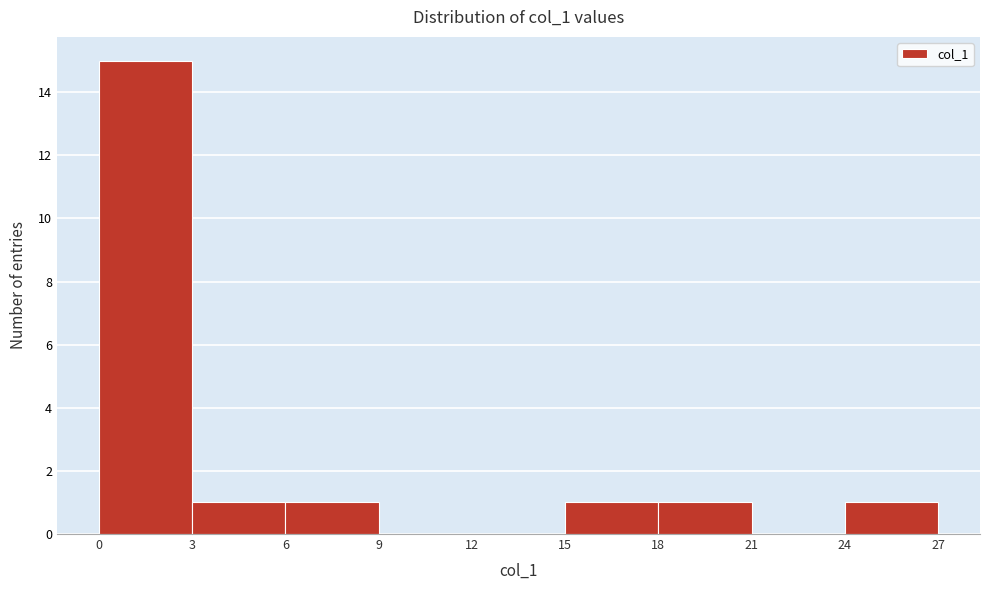

What is the height of the bar covering 15 to 18 on the x-axis? The values are not printed on the chart, so give them approximately, as read against the axis.

1